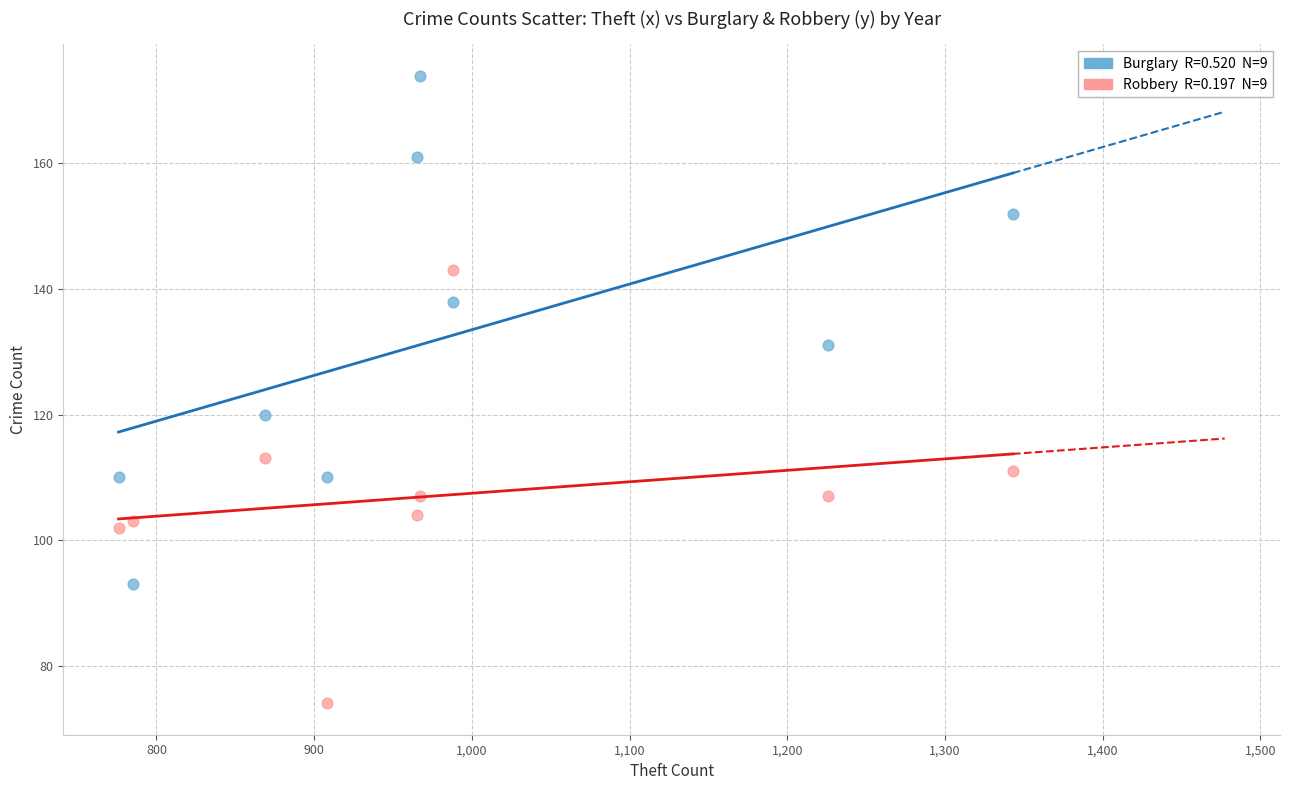

Across all data points, what is the range of X values (max minus min)?

567